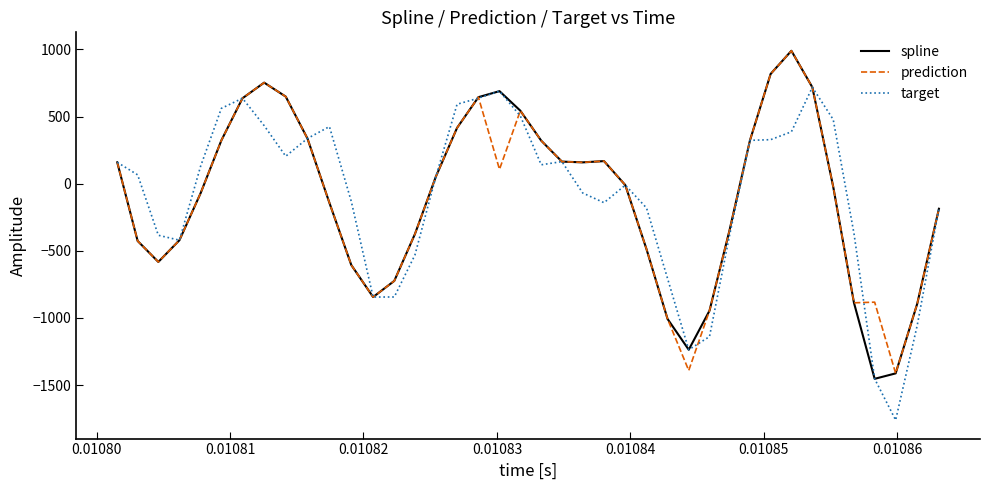

What is the lowest value of the target series?

-1761.2